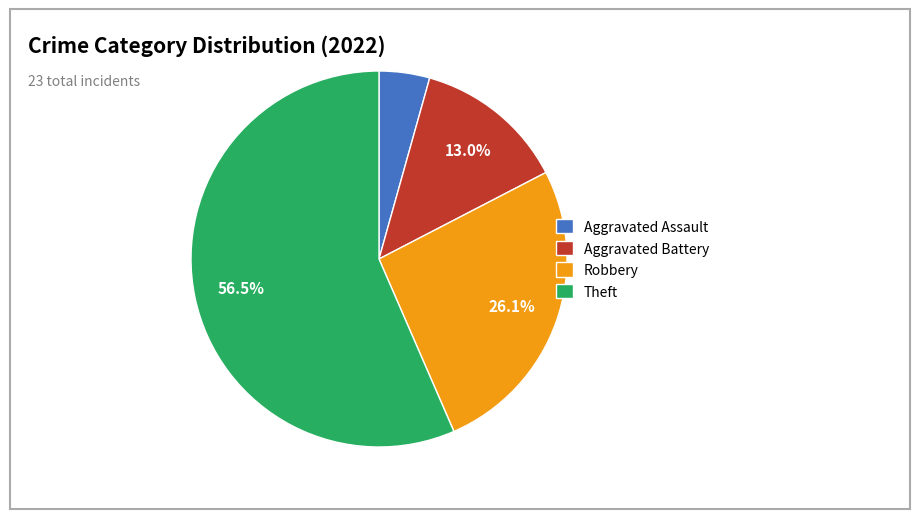

Do Aggravated Assault and Aggravated Battery together represent more than half of the pie?

No